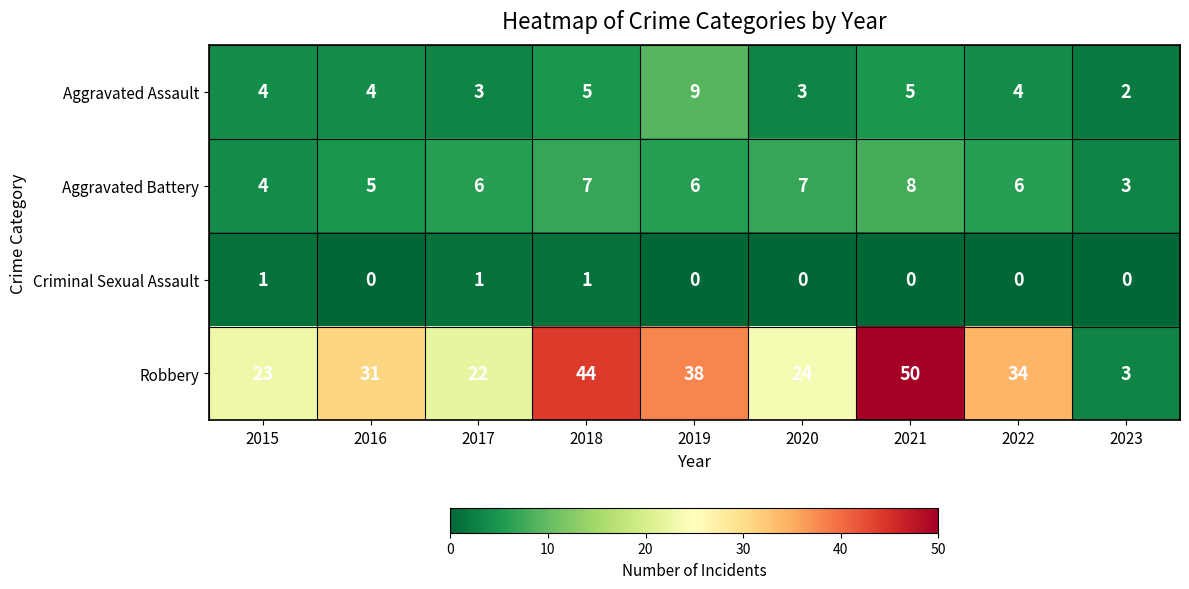

Rank the series by their maximum value, from lowest to highest.

Criminal Sexual Assault, Aggravated Battery, Aggravated Assault, Robbery